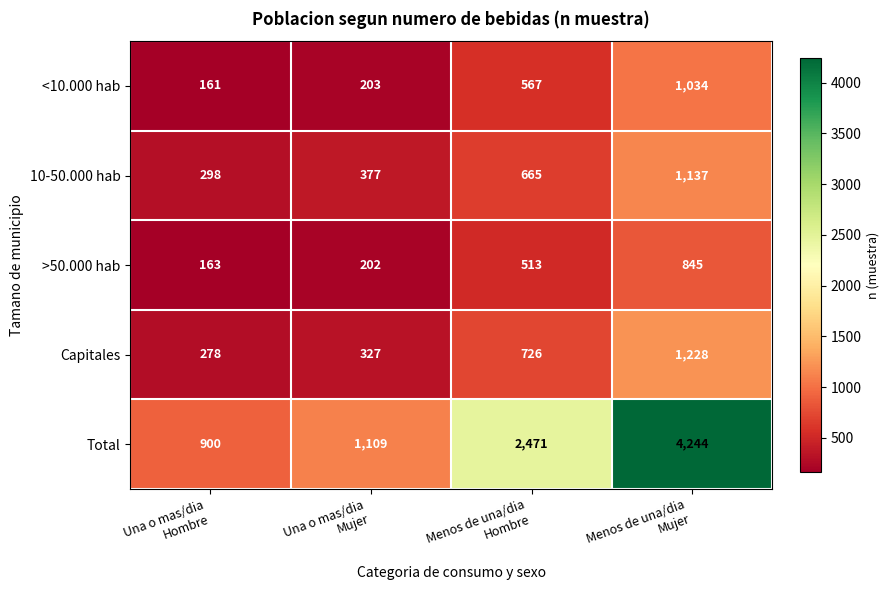

What is the sum of all Capitales values?

2559